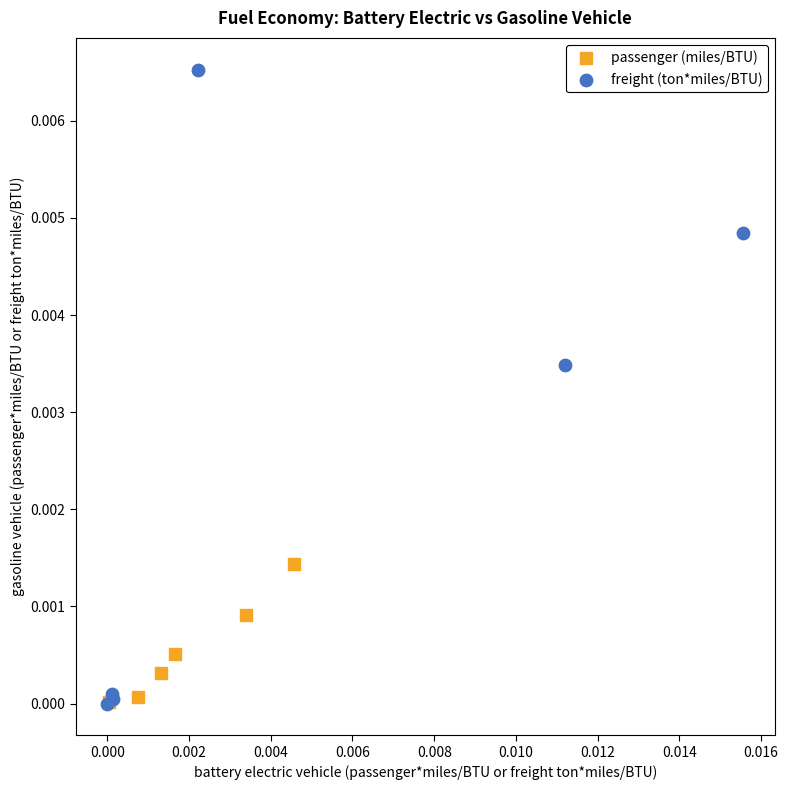

What are all the series names shown in the legend?

passenger (miles/BTU), freight (ton*miles/BTU)